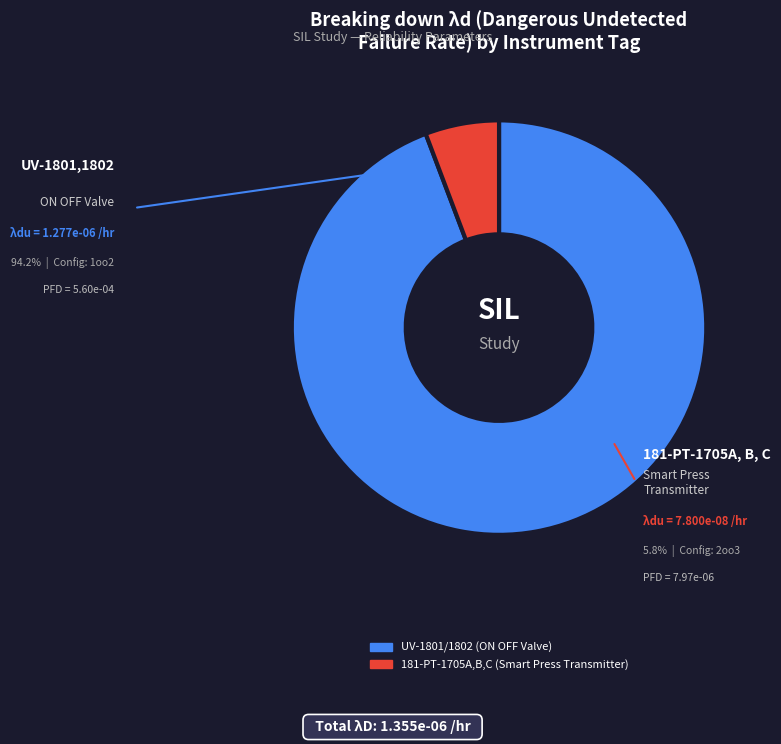

To the nearest percent, what portion does 181-PT-1705A,B,C (Smart Press Transmitter) represent?

6%